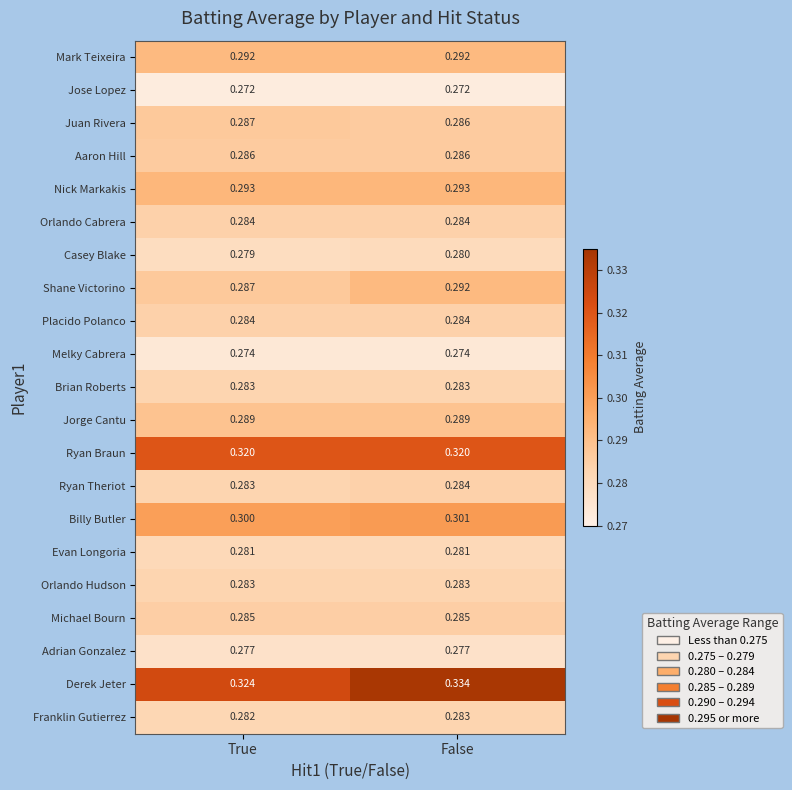

Which series has the widest spread of values?

Derek Jeter